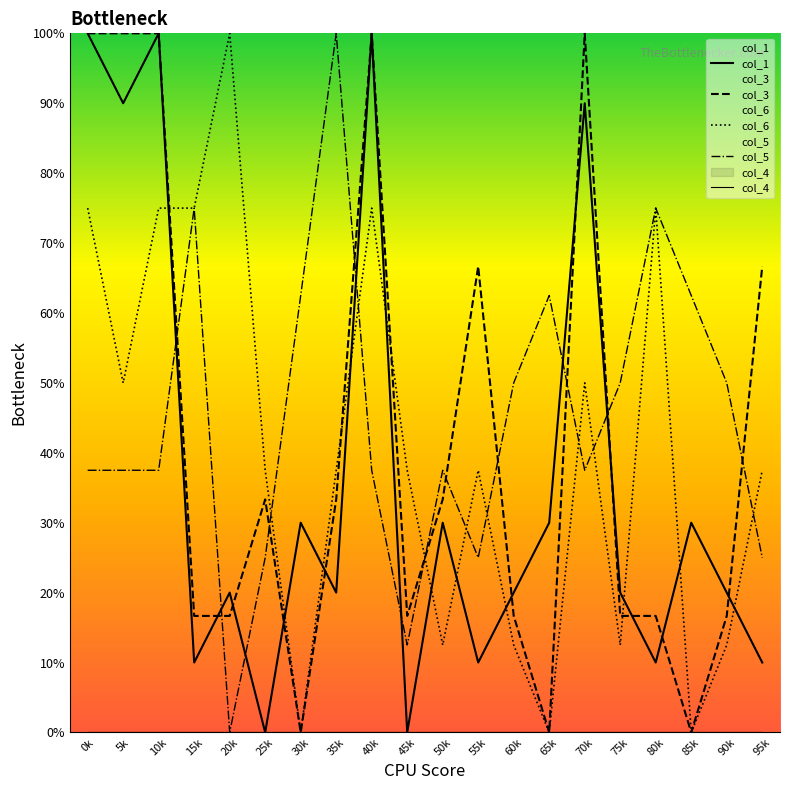

Does the chart display data point markers on the line(s)?

No